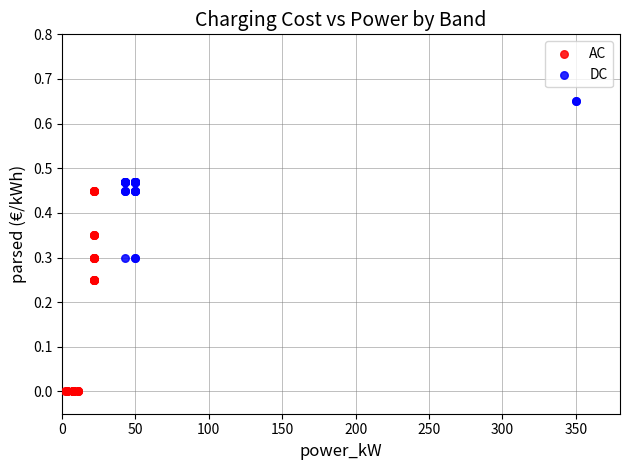

Which series reaches the maximum Y coordinate?

DC